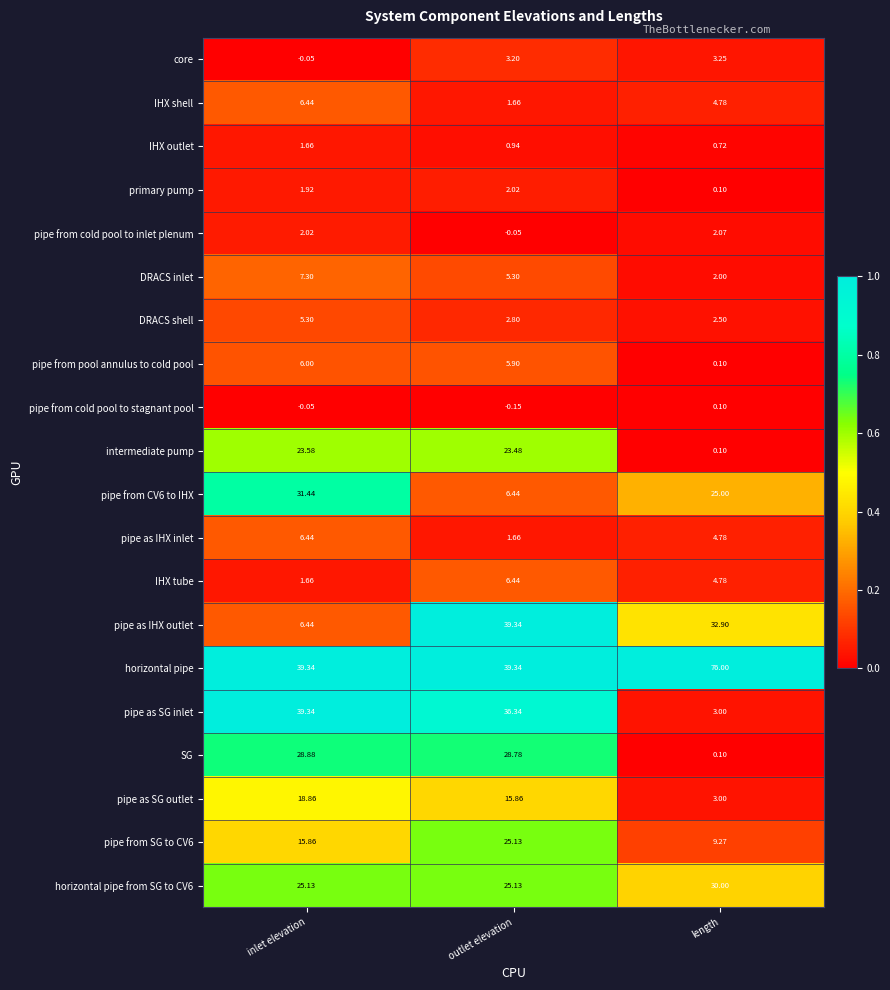

Which series has the largest range (max minus min)?

horizontal pipe